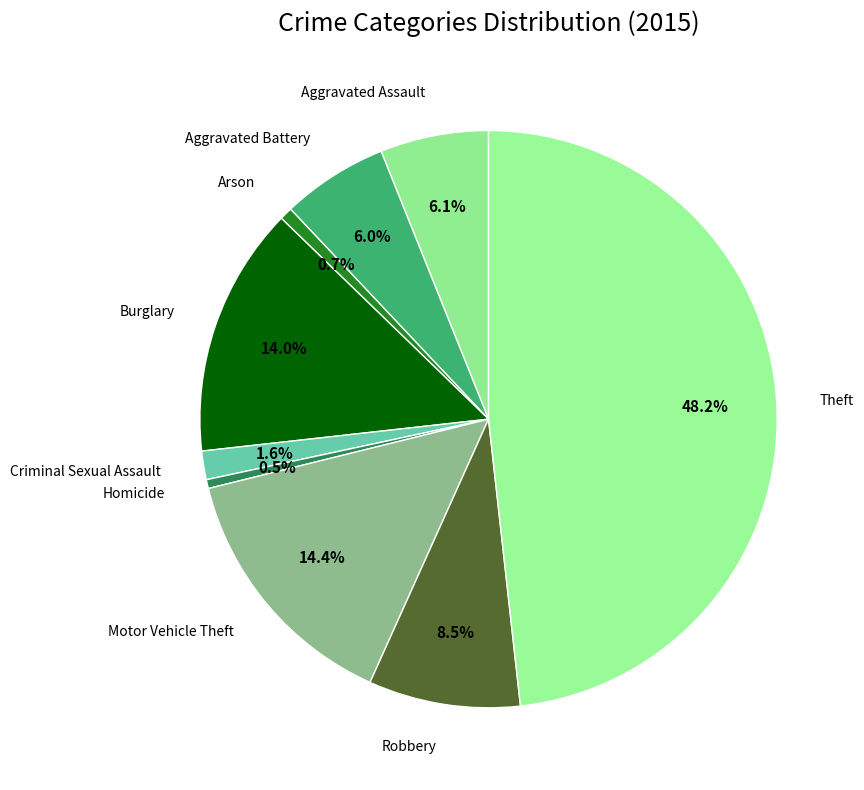

The Robbery slice represents 3% of the pie. True or false?

False